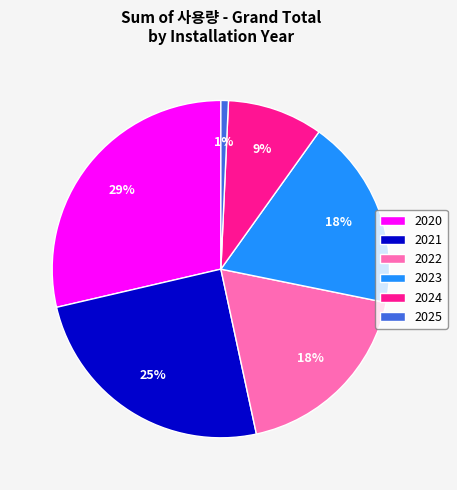

How many slices are in this pie chart?

6